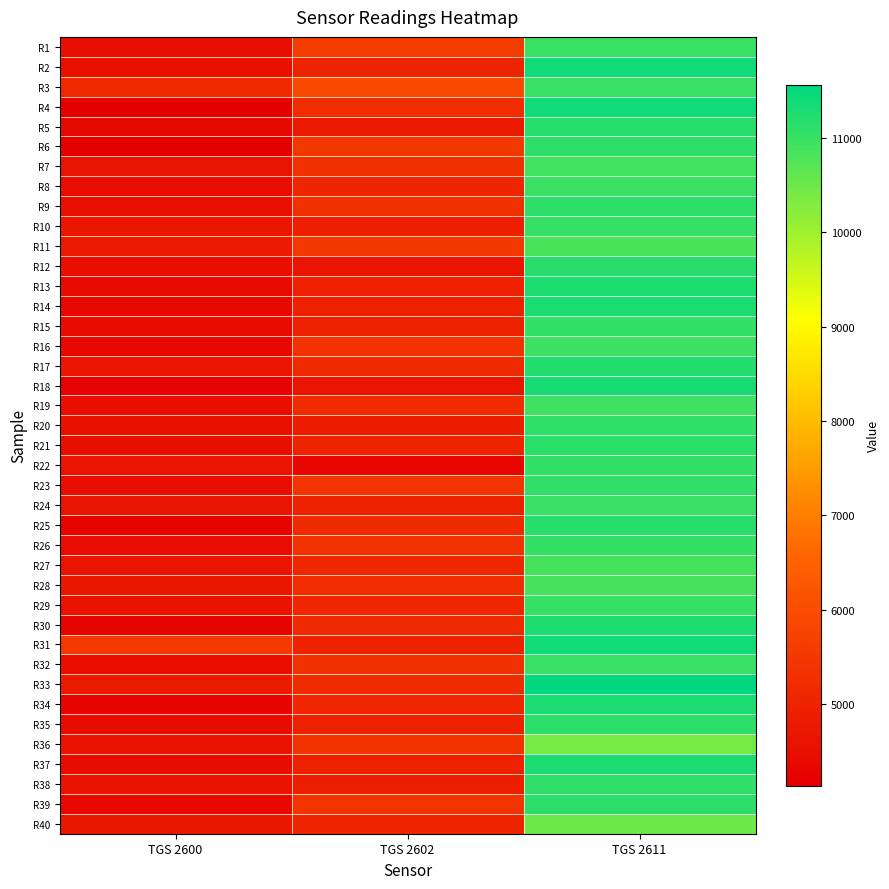

Which has a higher value, TGS 2611 or TGS 2602?

TGS 2611